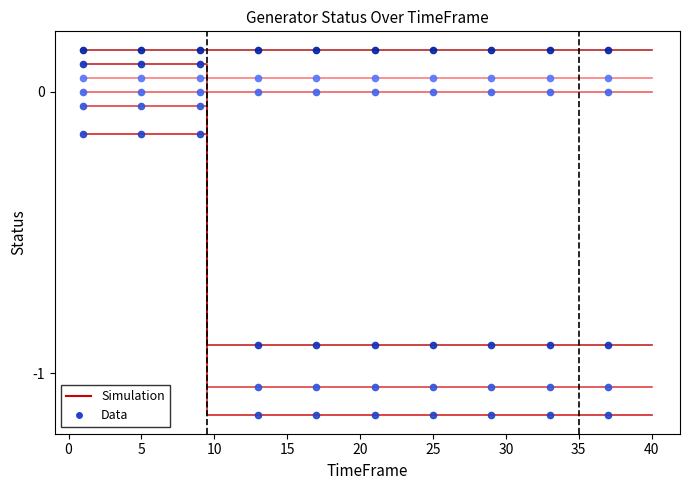

At how many categories does at least one series exceed 0?

40